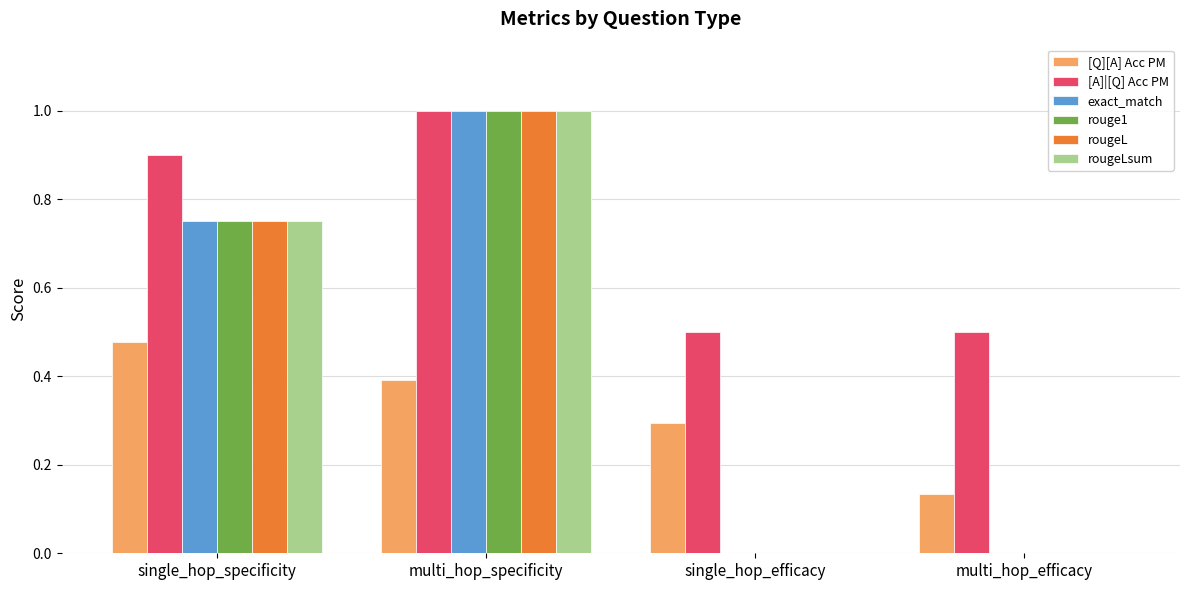

Which series has the largest total across all categories?

[A]|[Q] Acc PM